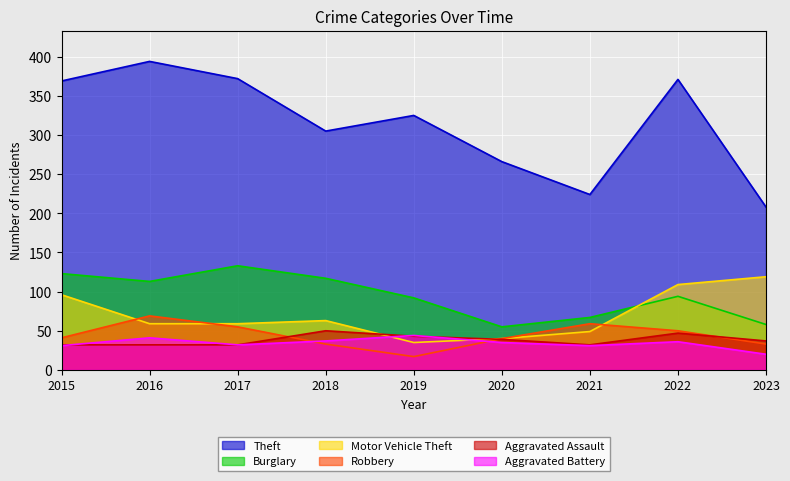

How many interior local peaks does the Theft series have?

3